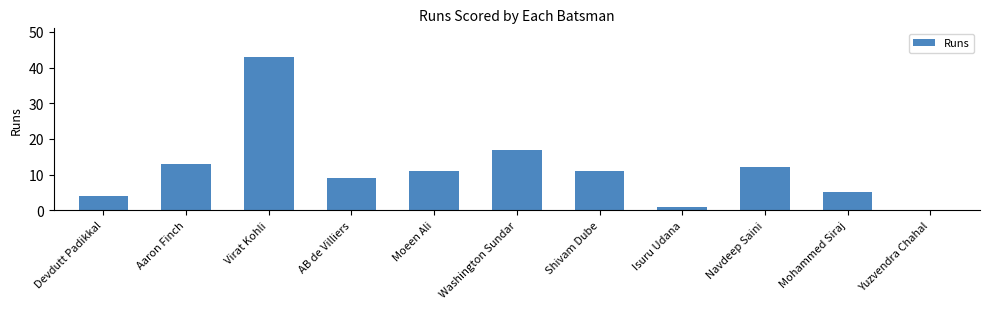

Where is the data nearest to the value 21?

Washington Sundar